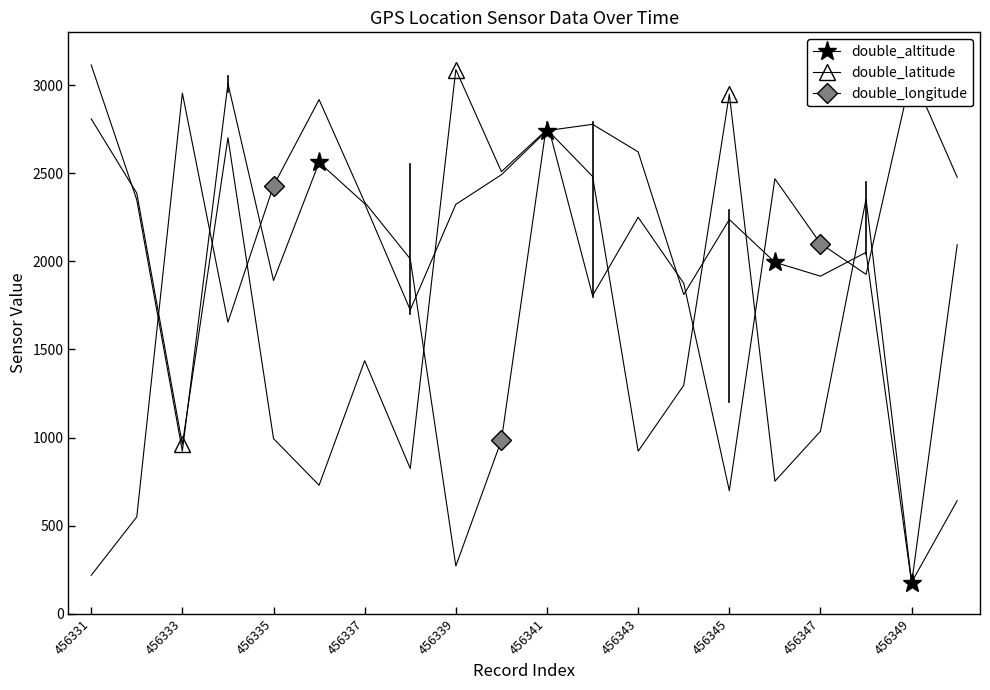

What is the smallest value displayed?

172.8